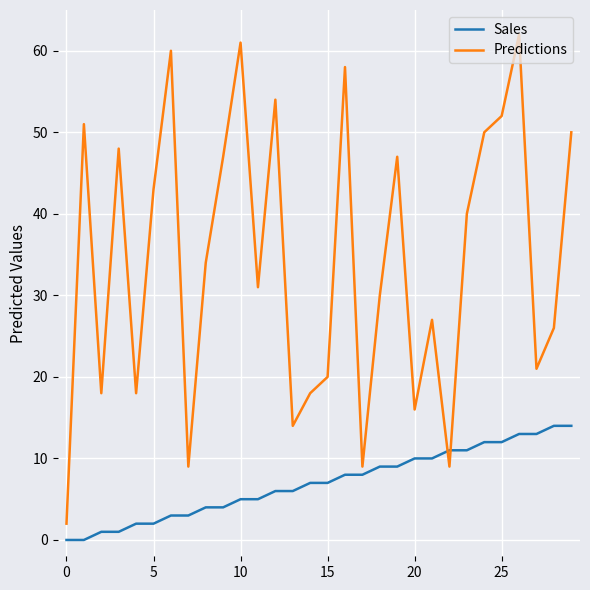

Which series ends up on top after the final intersection of Sales and Predictions?

Predictions